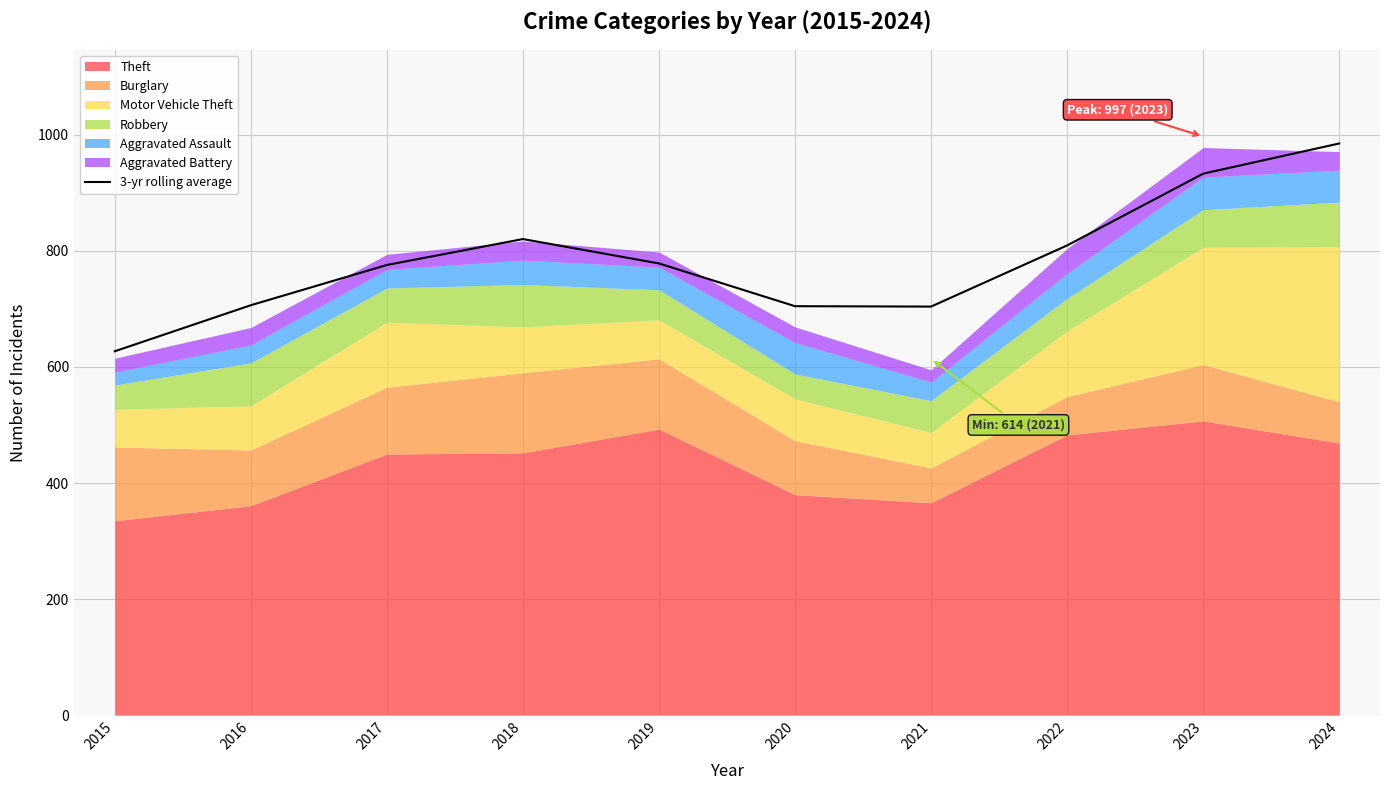

Reading left to right, transcribe all the data shown in this chart.

2015=627.0	2016=706.3	2017=775.7	2018=820.3	2019=778.3	2020=704.7	2021=704.0	2022=809.3	2023=933.0	2024=985.0